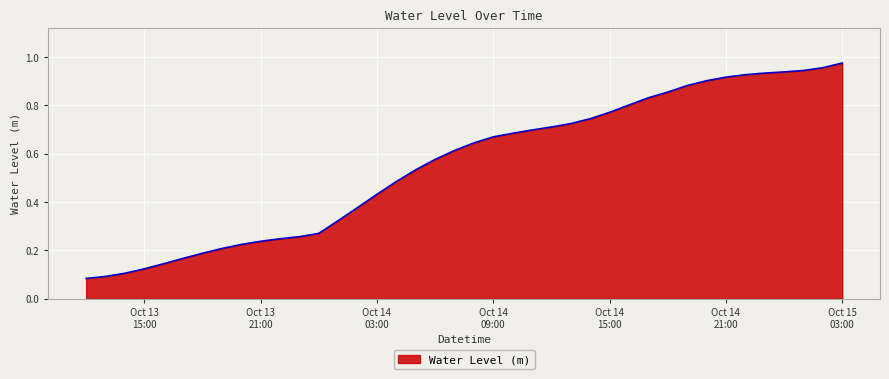

Reading left to right, transcribe all the data shown in this chart.

0.1	0.1	0.1	0.1	0.1	0.2	0.2	0.2	0.2	0.2	0.2	0.3	0.3	0.3	0.4	0.4	0.5	0.5	0.6	0.6	0.6	0.7	0.7	0.7	0.7	0.7	0.7	0.8	0.8	0.8	0.9	0.9	0.9	0.9	0.9	0.9	0.9	0.9	1.0	1.0